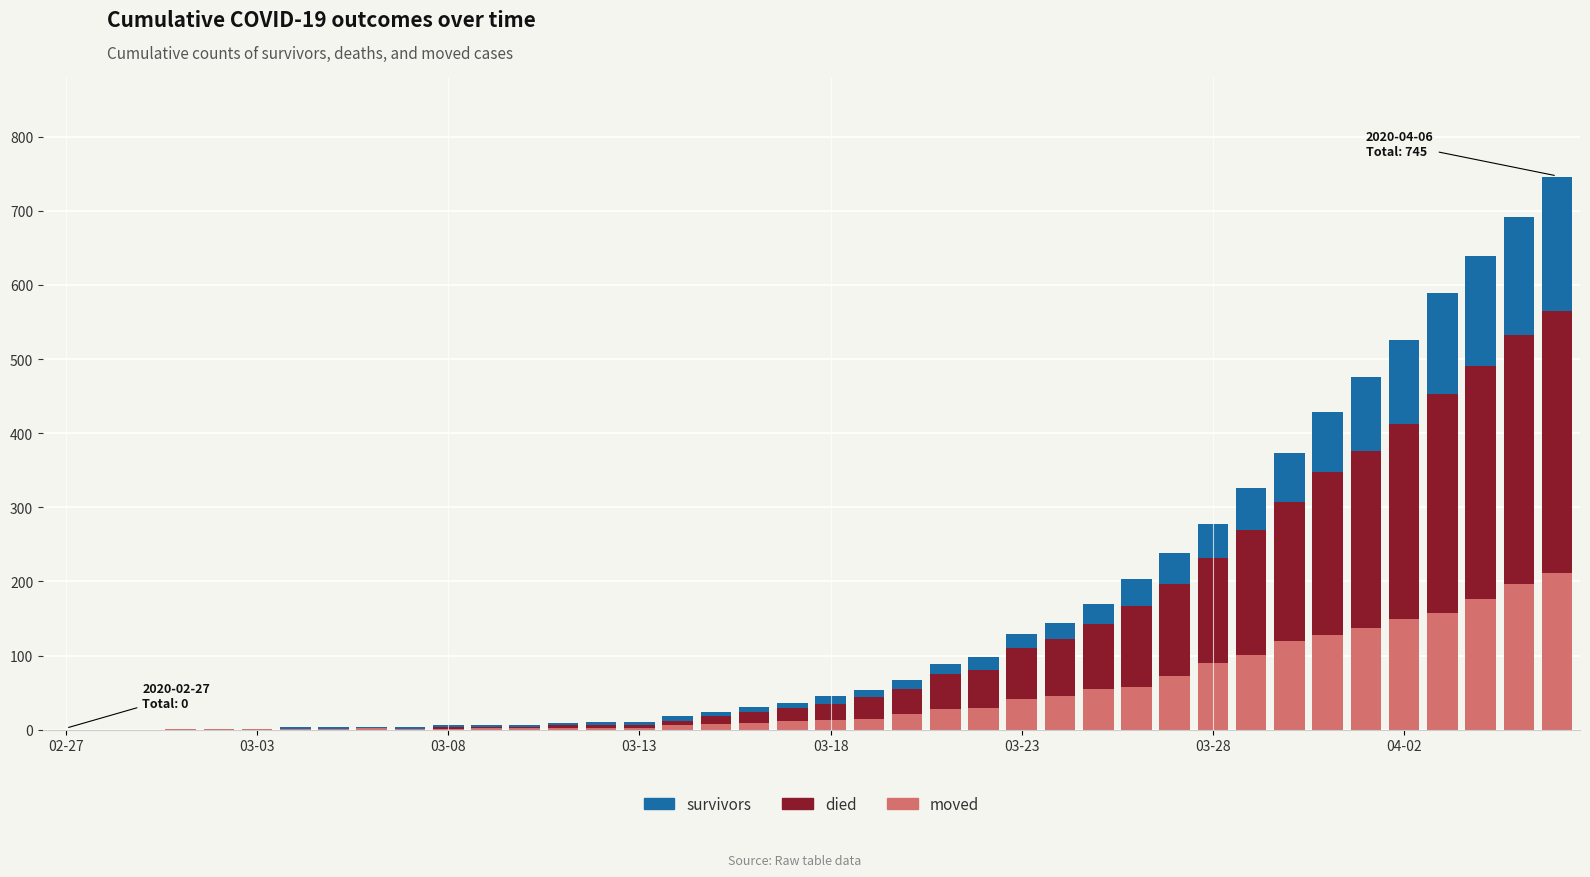

Count the number of categories in the chart.

40